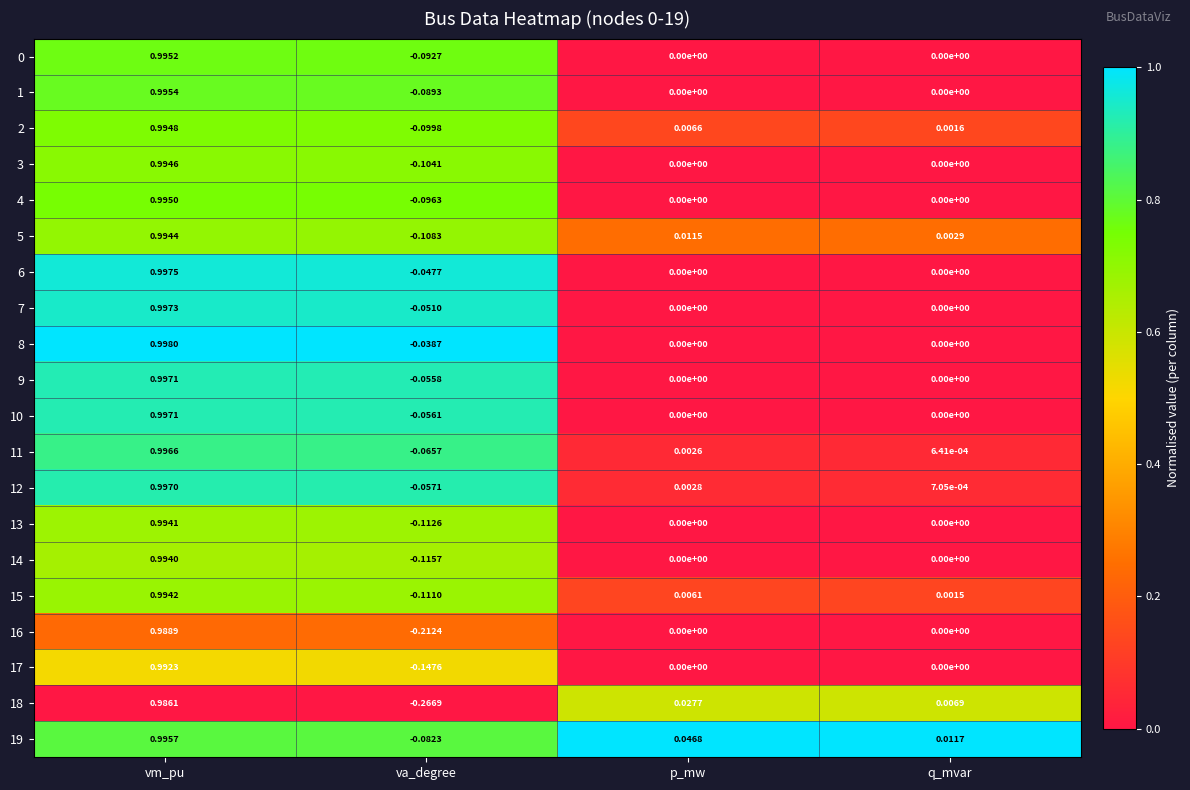

Which label corresponds to the smallest value in the chart?

va_degree